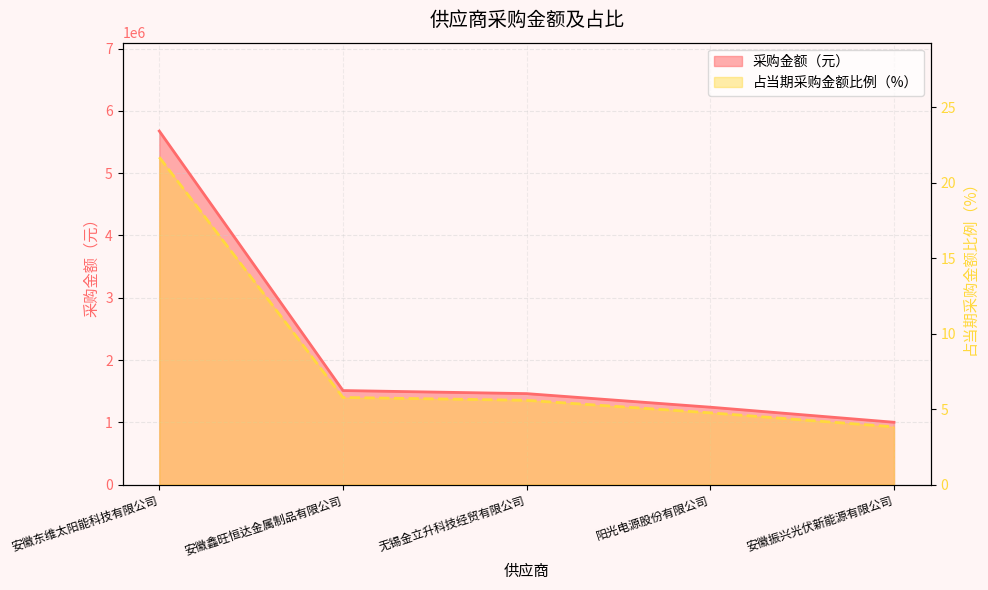

Which series has the largest total across all categories?

采购金额（元）